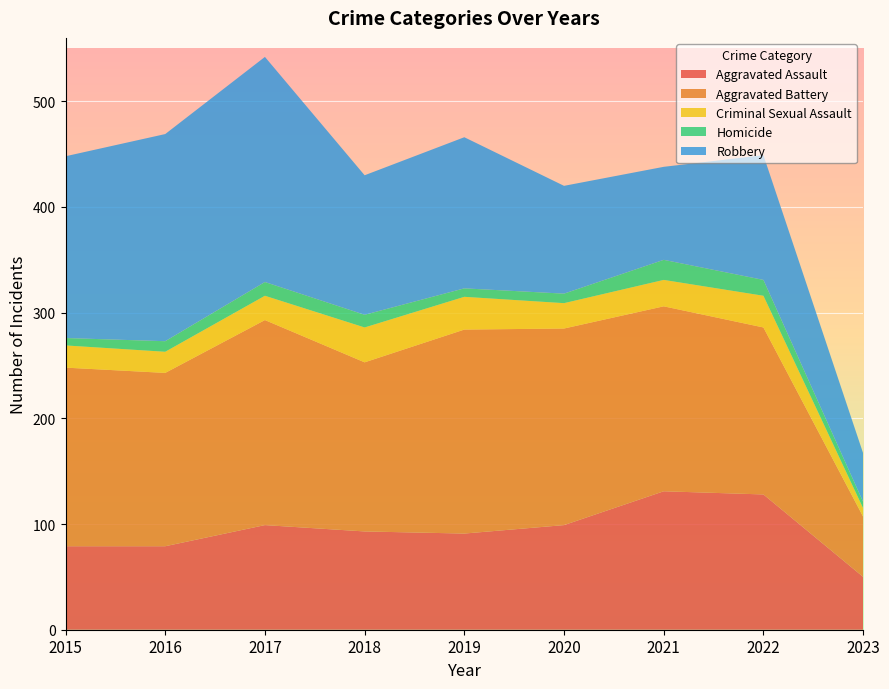

Reading right to left, list all the values displayed in this chart.

Aggravated Assault: 50	128	131	99	91	93	99	79	79
Aggravated Battery: 57	158	175	186	193	160	194	164	169
Criminal Sexual Assault: 8	30	25	24	31	33	23	20	21
Homicide: 6	15	19	9	8	12	13	10	7
Robbery: 46	118	88	102	143	132	213	196	172